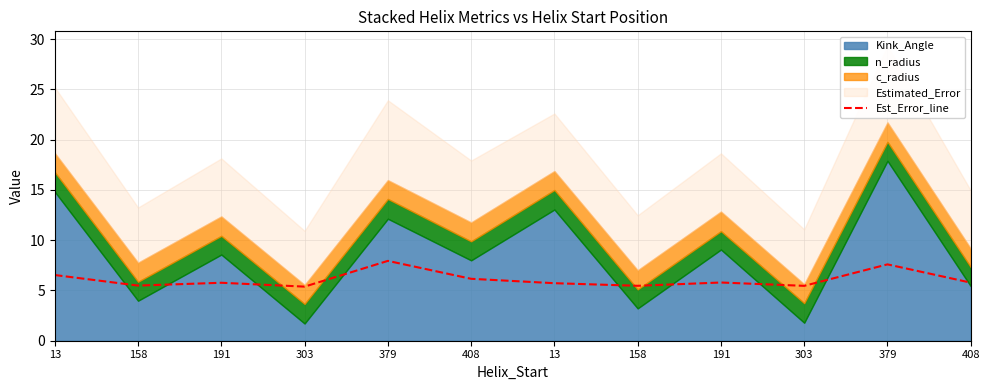

True or false: the data shows 9.4 at 303.

False